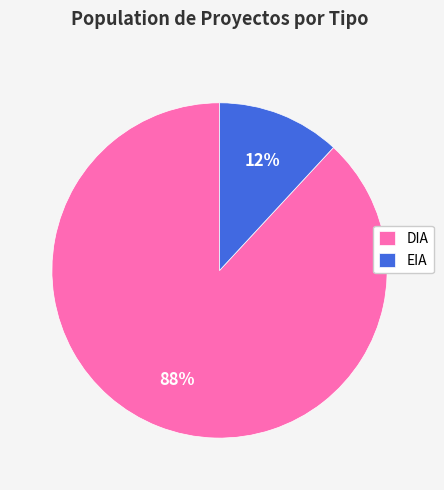

Is the sum of DIA and EIA greater than half?

Yes